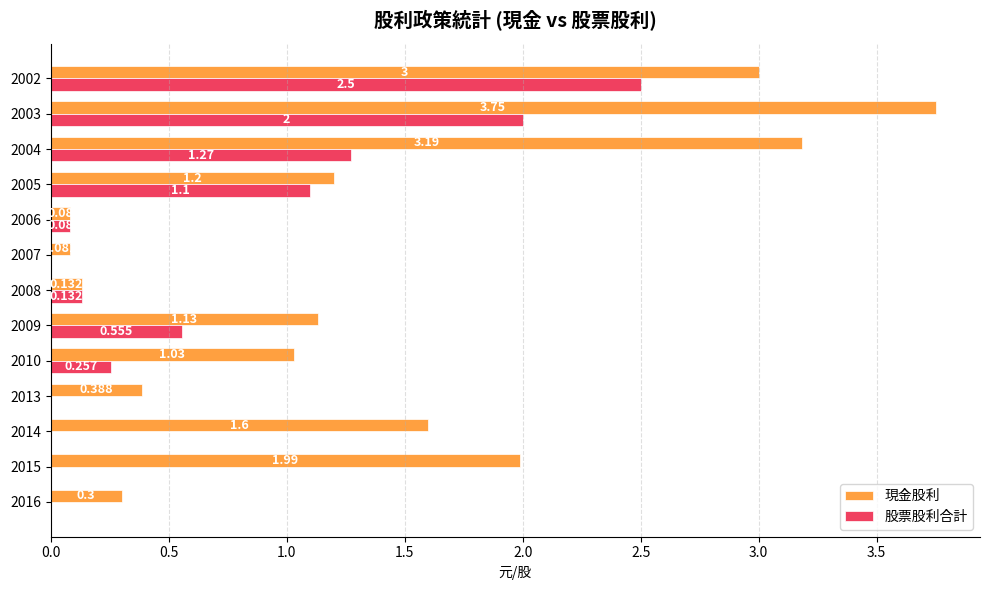

Is the value of 股票股利合計 at 2004 greater than the value of 現金股利 at 2005?

Yes